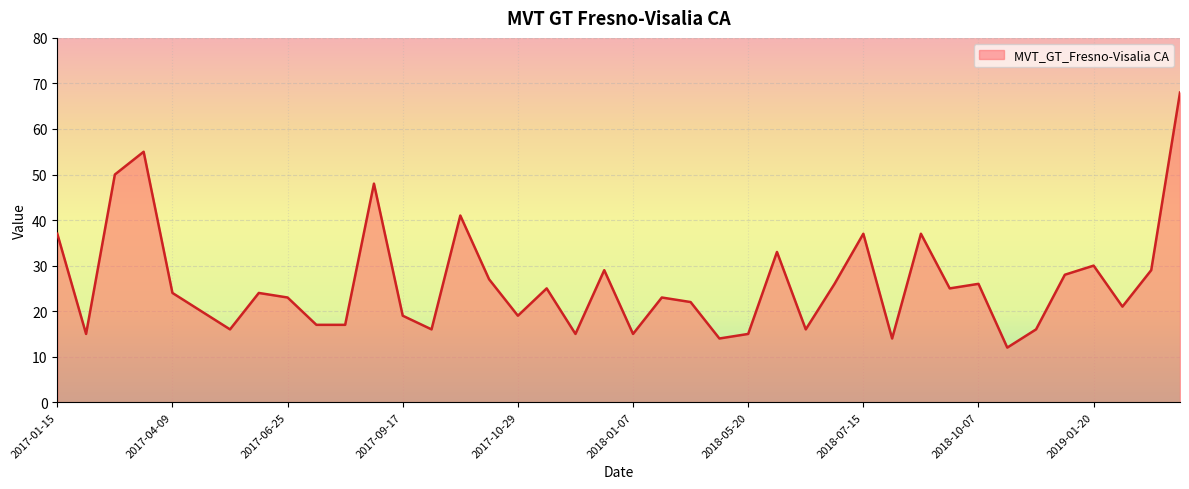

What is the smallest value displayed?

12